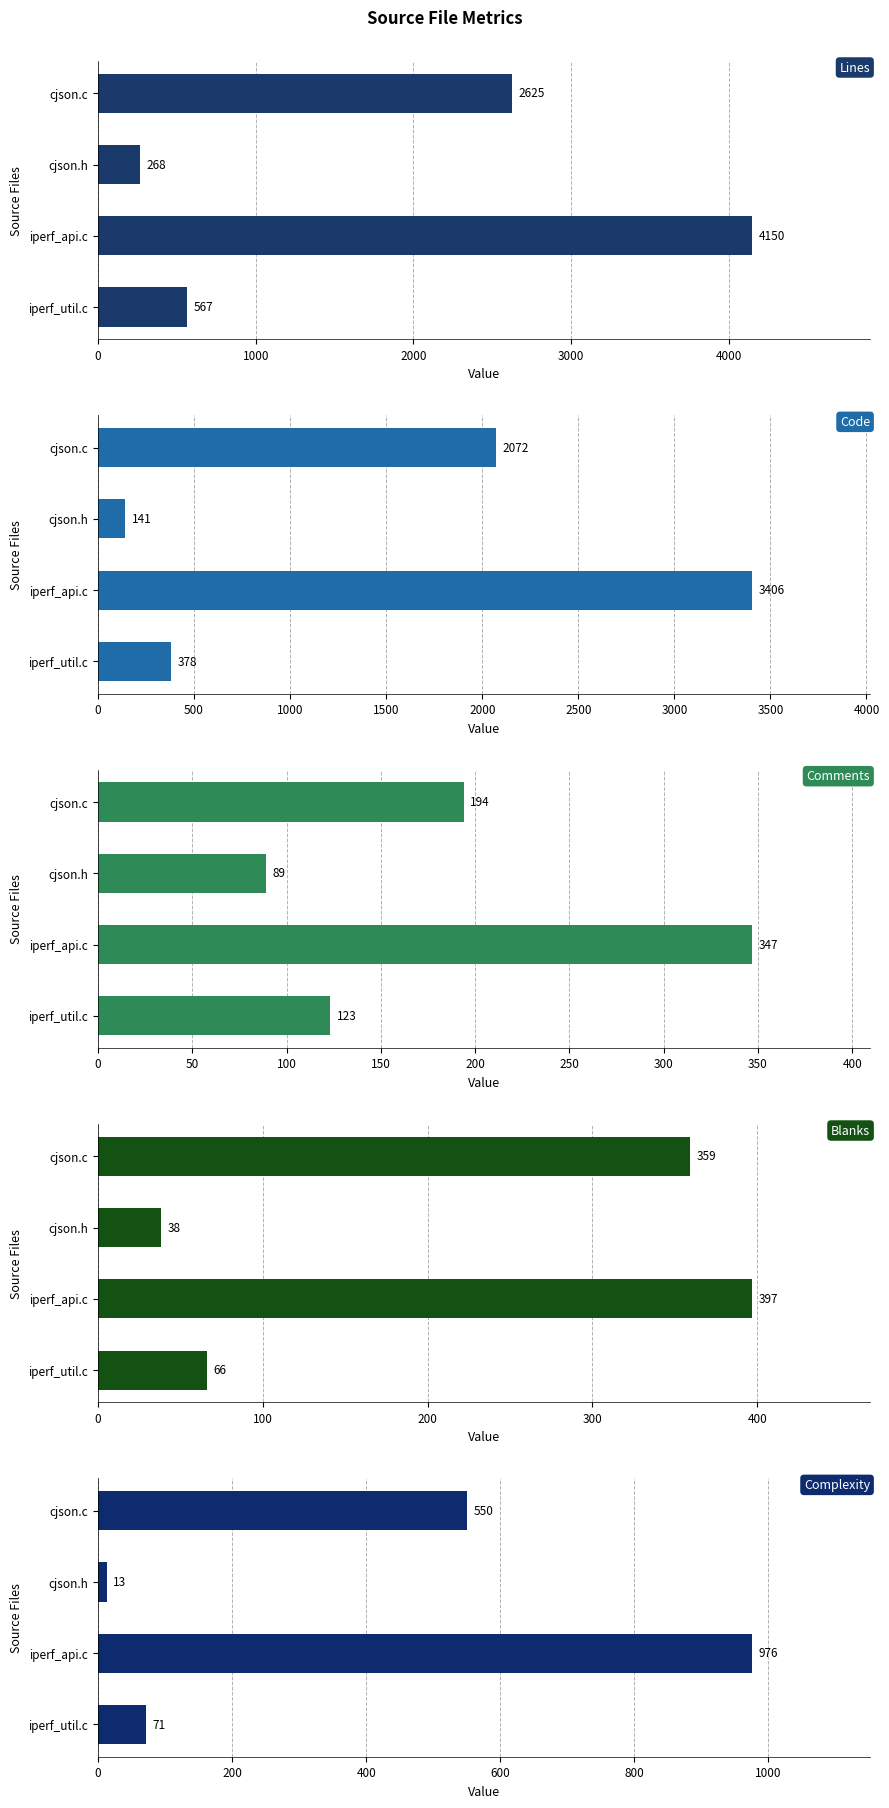

What is the difference between the maximum and minimum values in the Lines series?

3882